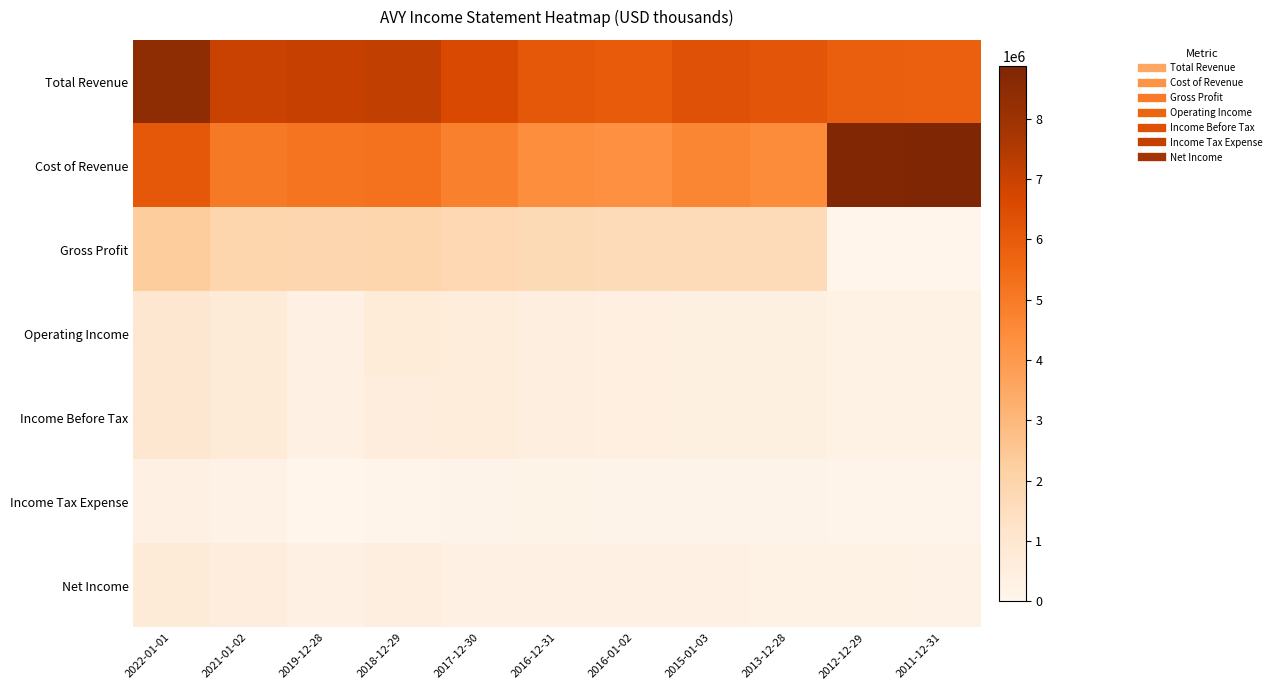

Which category has the highest value across all series?

2011-12-31